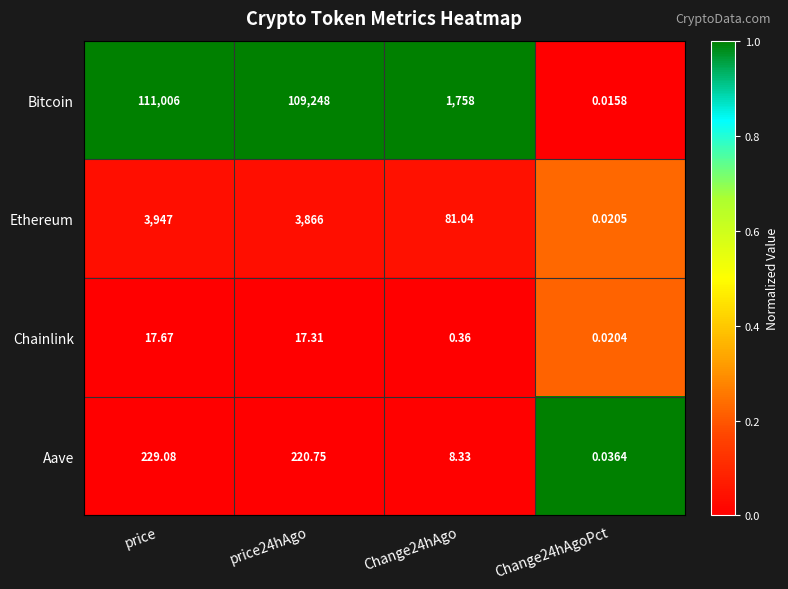

At how many categories does at least one series exceed 0?

4